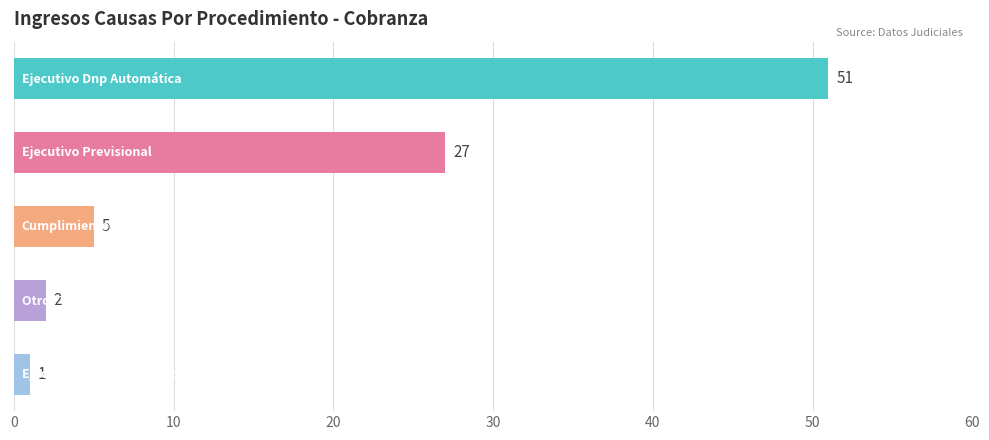

How many data points are less than 5?

2